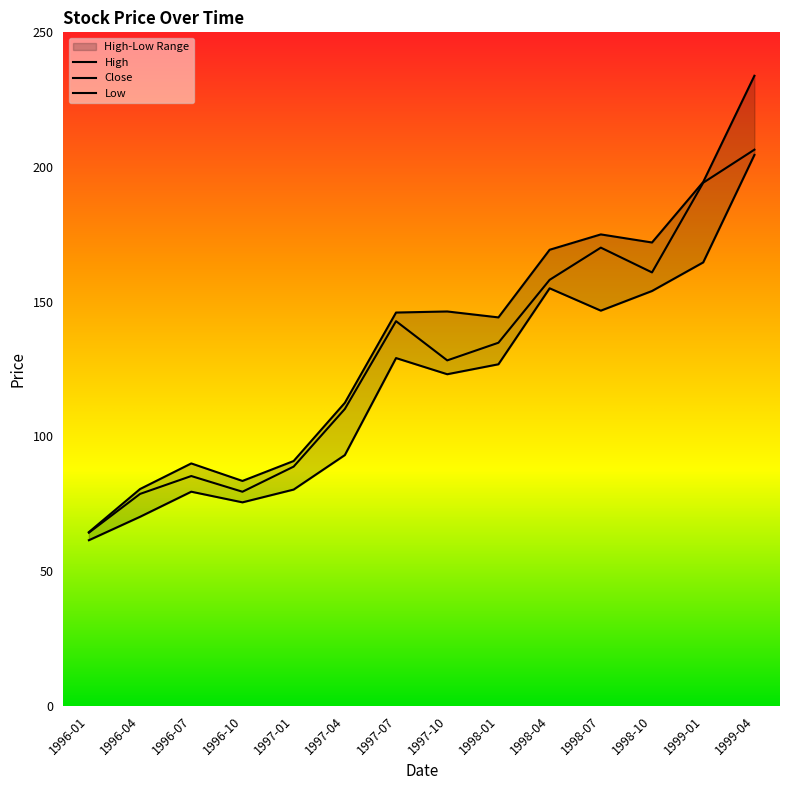

True or false: Close and Low cross at least once.

False